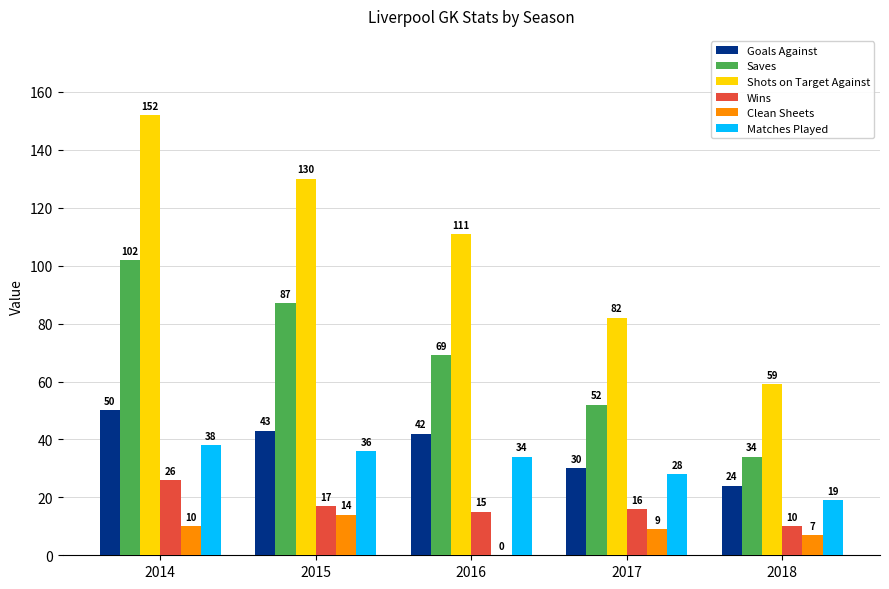

Which category has the highest value across all series?

2014